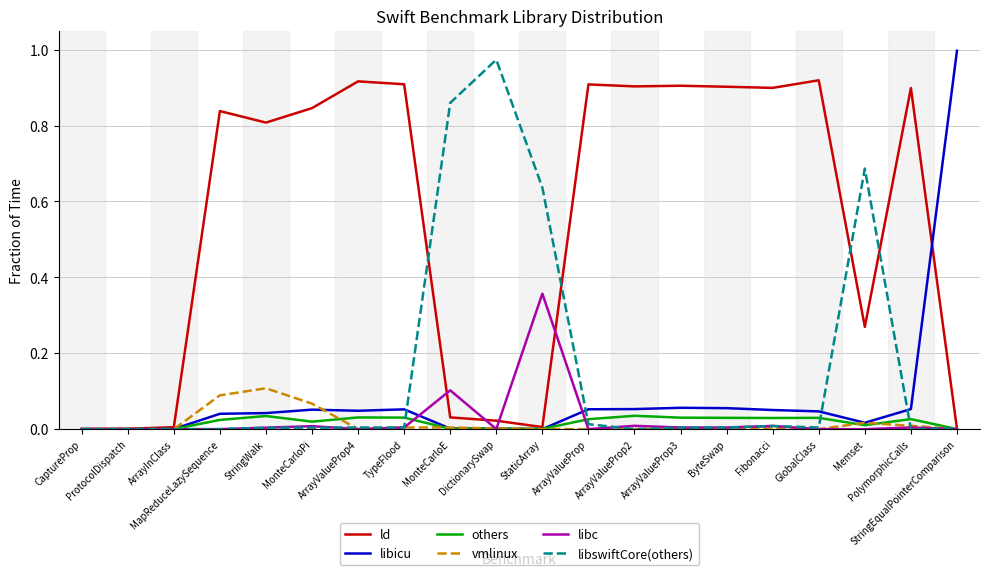

Count the number of categories in the chart.

20